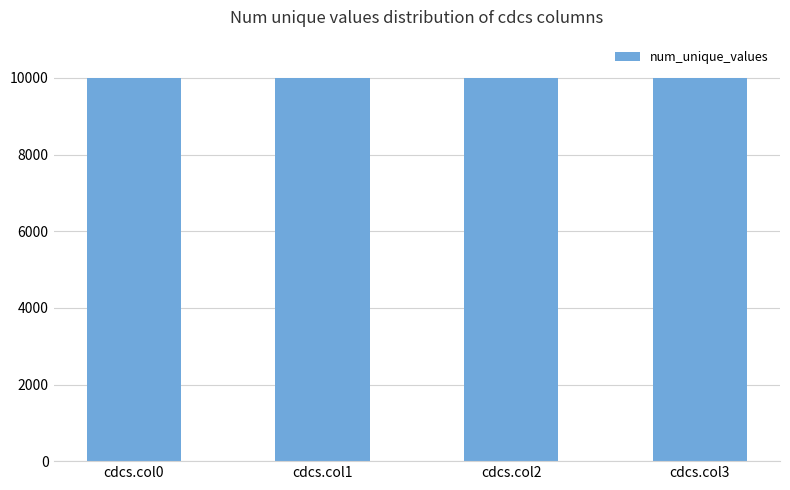

What is the approximate value at cdcs.col3?

9993